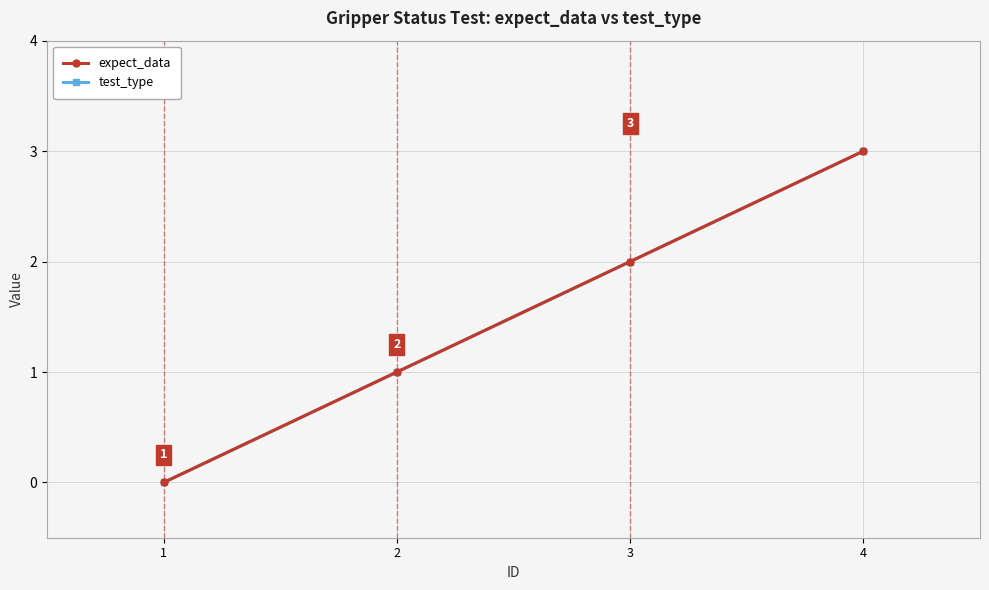

Does the chart have visible grid lines?

Yes